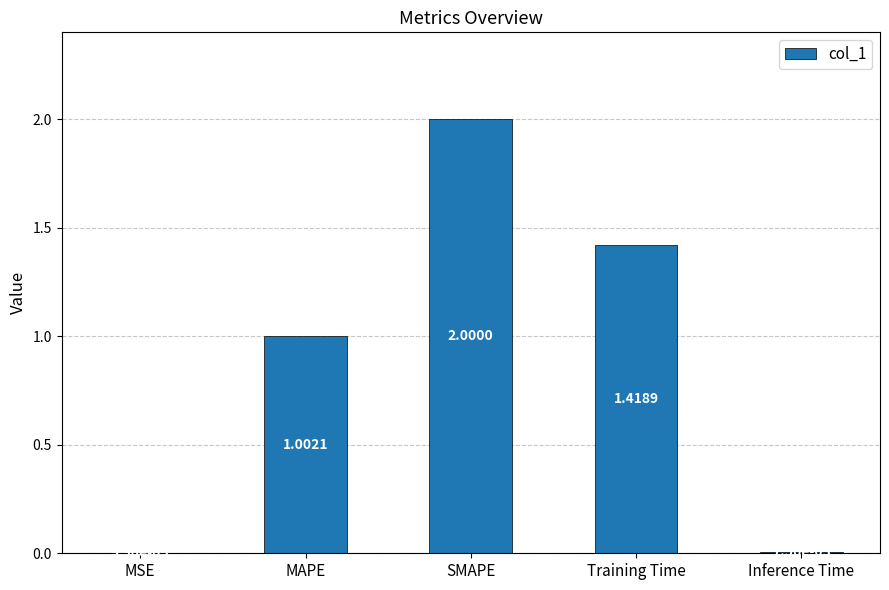

Are the bars horizontal?

No